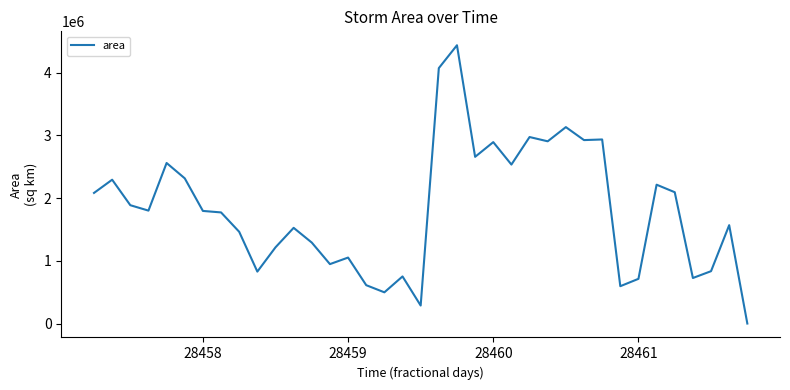

Is this an area chart (filled region under the line)?

No